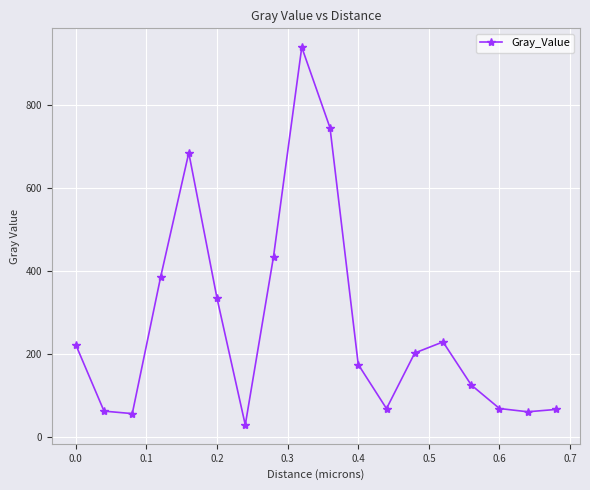

How many interior local valleys (lower than both neighbors) does the data have?

4